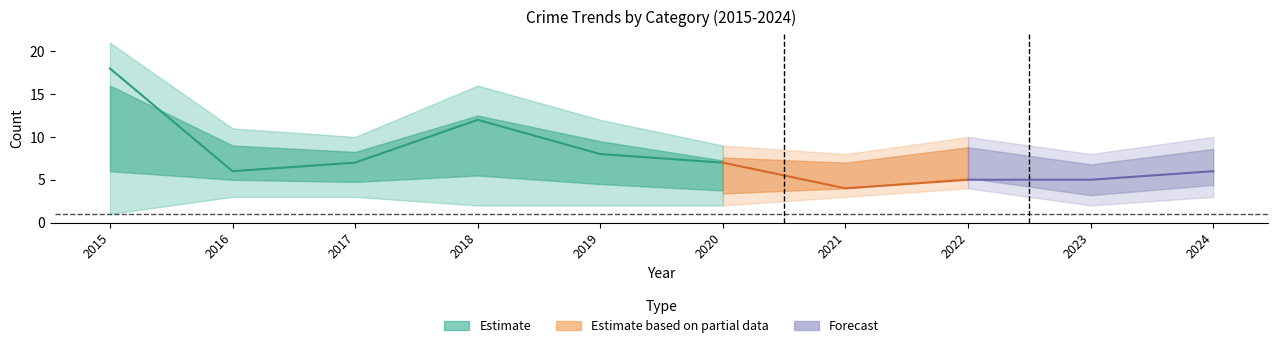

The value of Robbery at 2018 is 12. True or false?

True